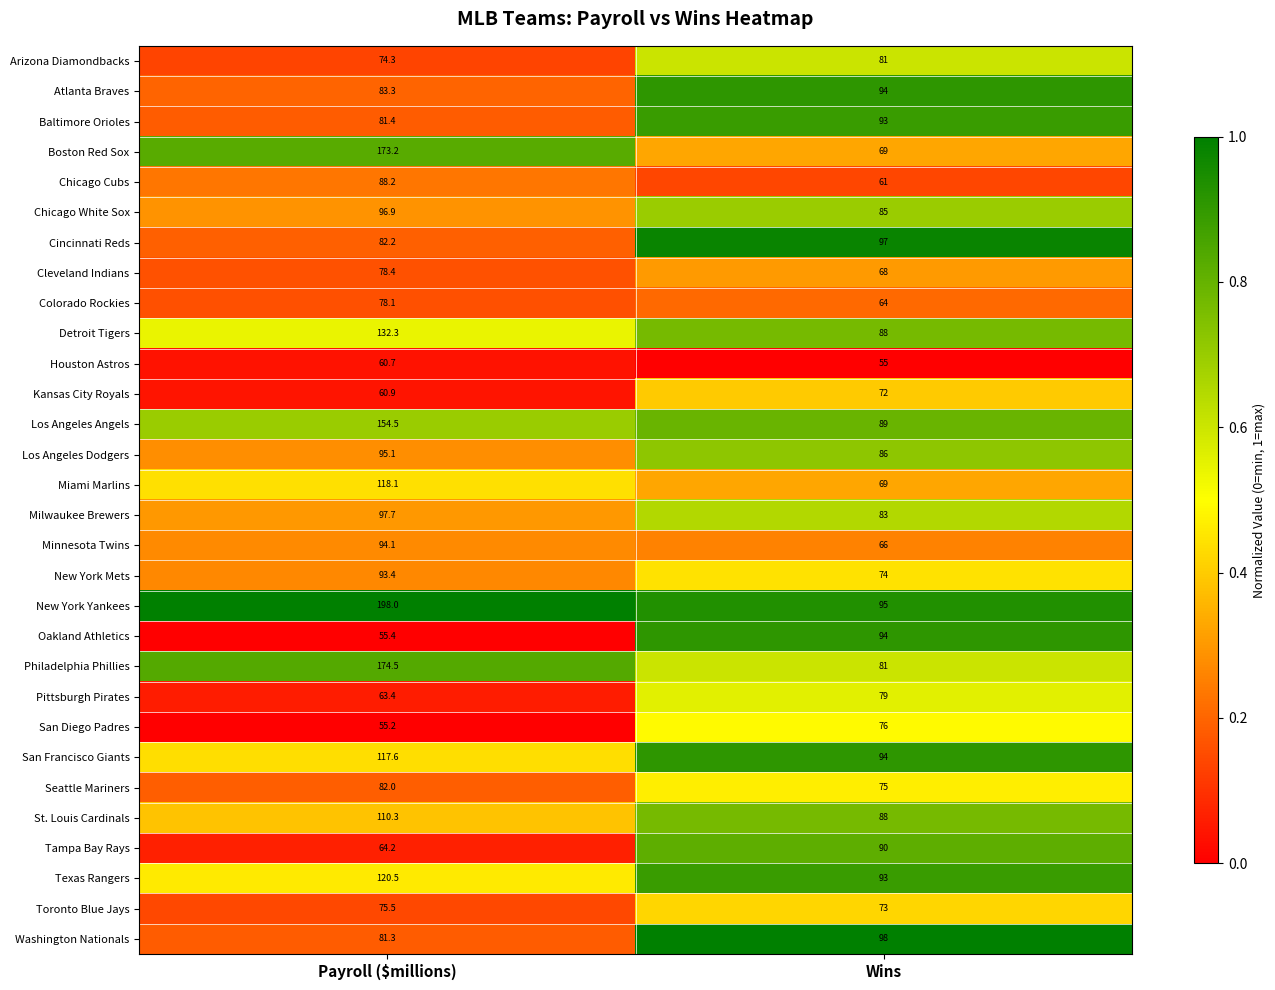

Between Payroll ($millions) and Wins, which series saw the biggest shift?

Boston Red Sox